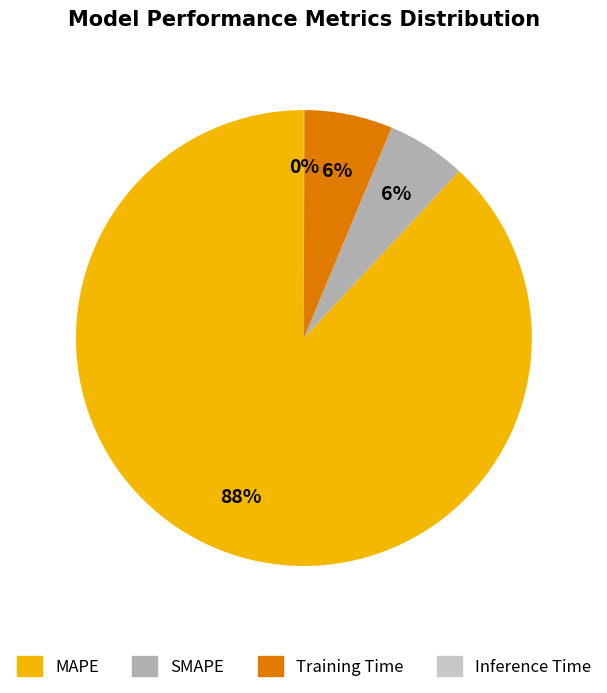

True or false: SMAPE accounts for 1% of the total.

False